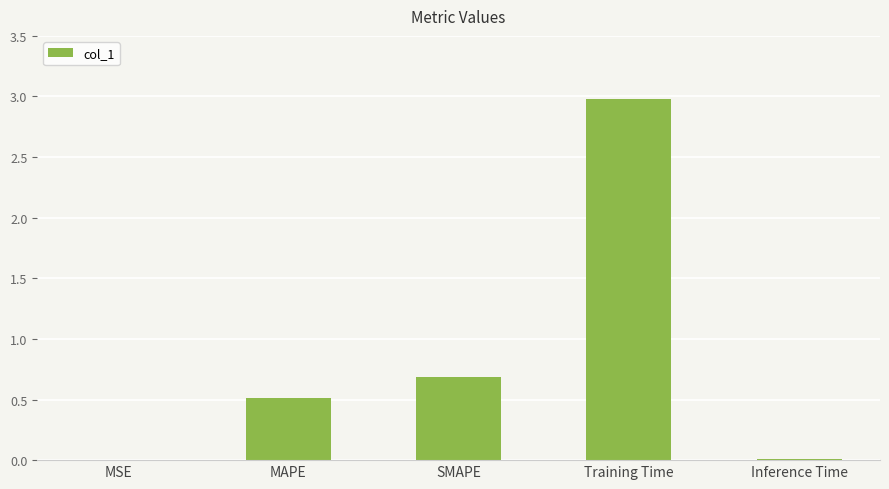

Where is the data nearest to the value 1?

SMAPE